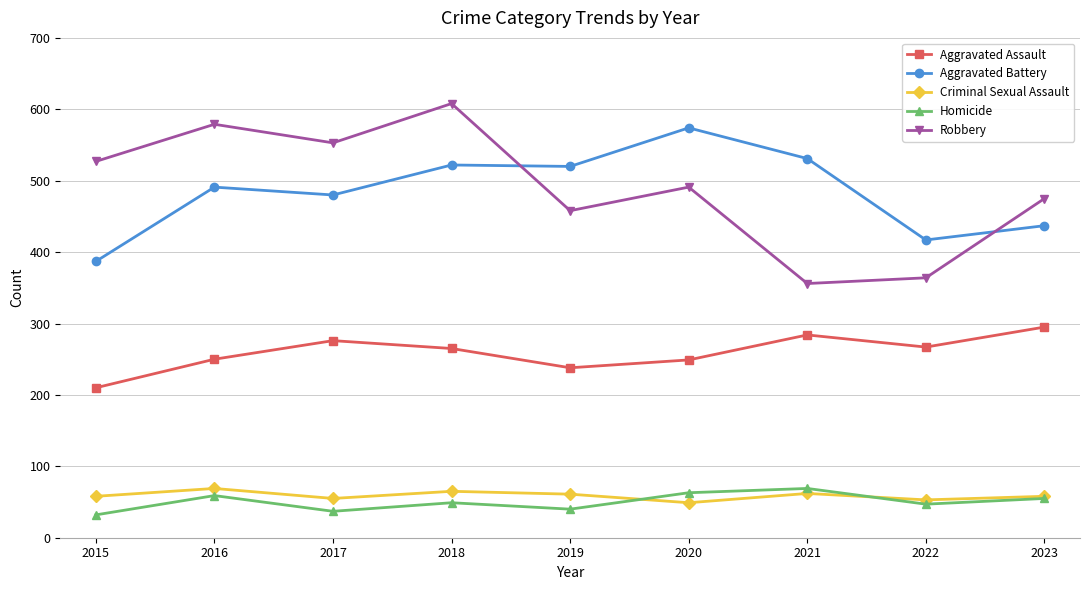

Which label corresponds to the largest value in the chart?

2018